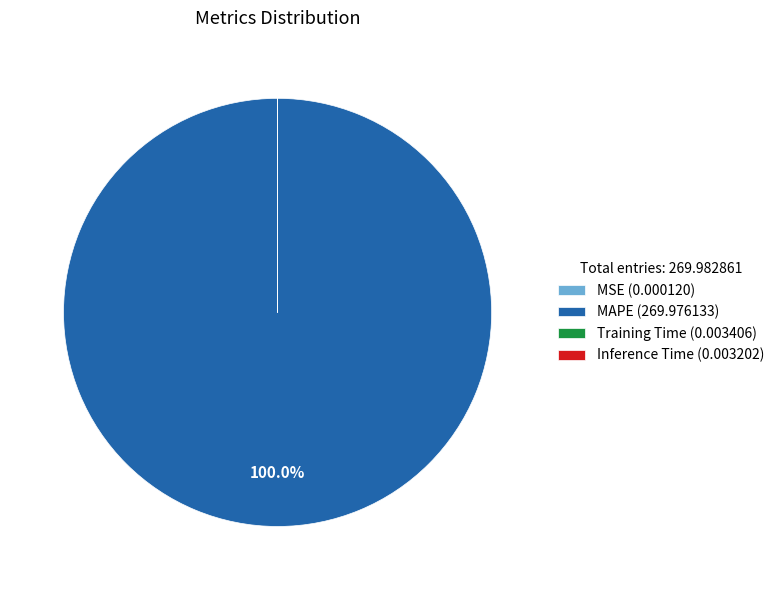

Does any single category account for the majority?

Yes